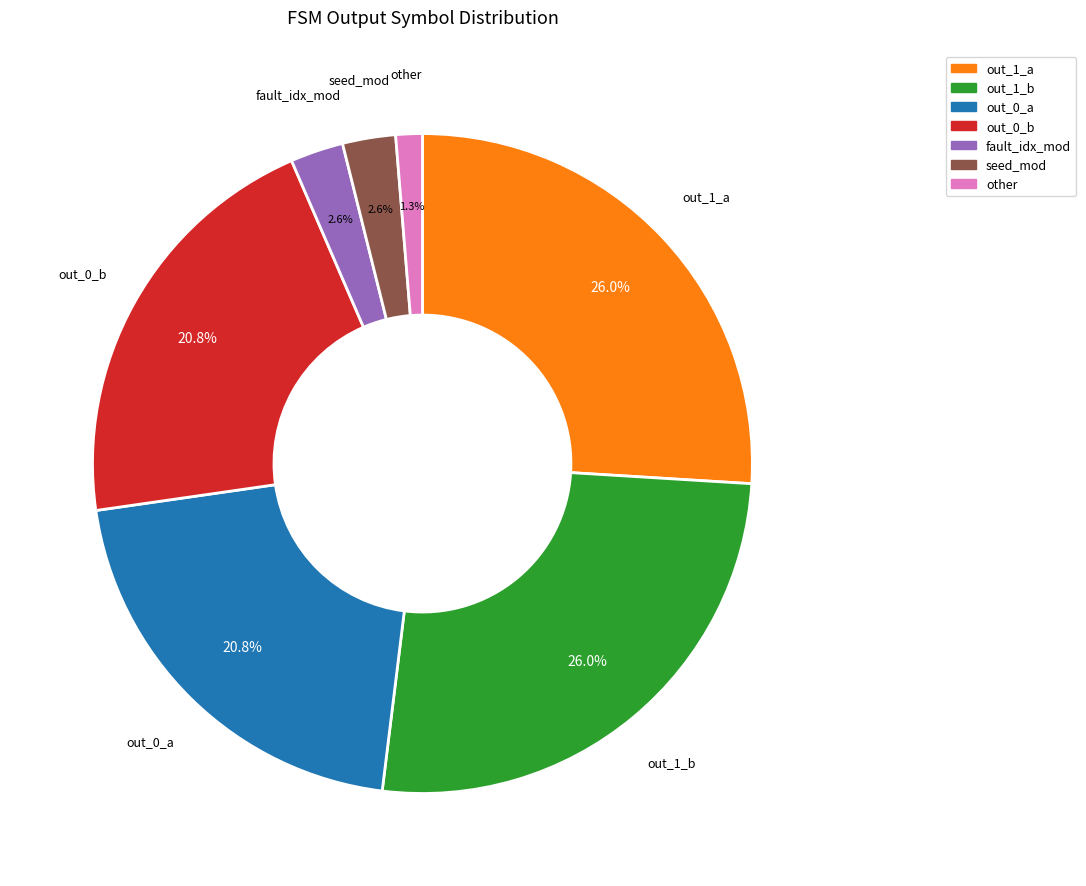

Which slice is the smallest?

other